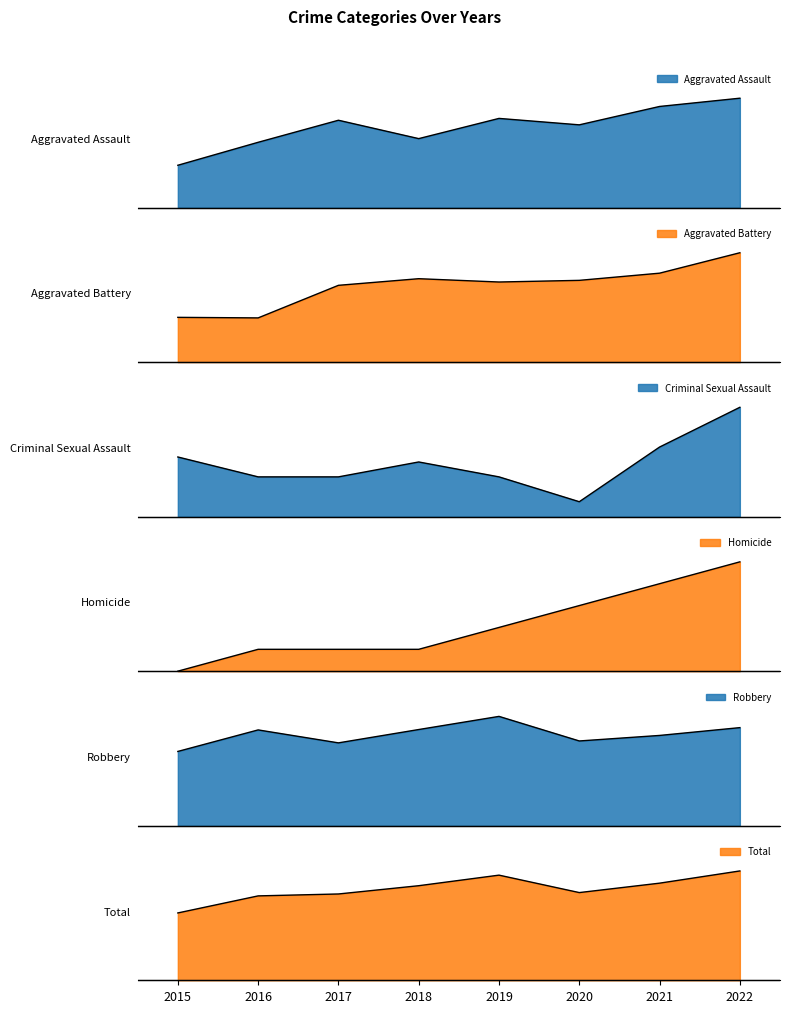

Reading left to right, what are all the values shown in this chart?

Aggravated Assault: 0.4	0.6	0.8	0.6	0.8	0.8	0.9	1.0
Aggravated Battery: 0.4	0.4	0.7	0.8	0.7	0.7	0.8	1.0
Criminal Sexual Assault: 0.5	0.4	0.4	0.5	0.4	0.1	0.6	1.0
Homicide: 0.0	0.2	0.2	0.2	0.4	0.6	0.8	1.0
Robbery: 0.7	0.9	0.8	0.9	1.0	0.8	0.8	0.9
Total: 0.6	0.8	0.8	0.9	1.0	0.8	0.9	1.0